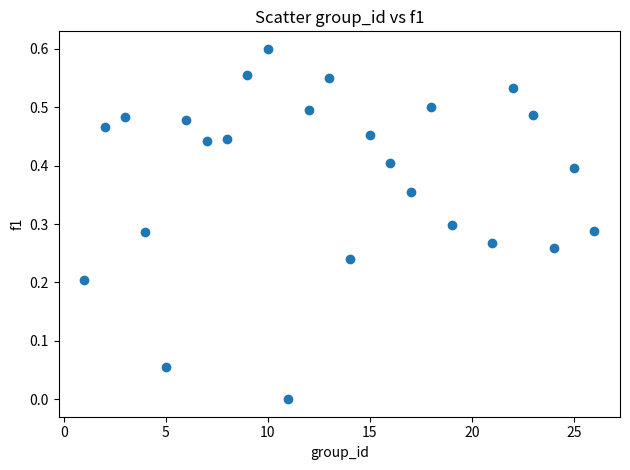

What is the range of X values (max minus min)?

25.0